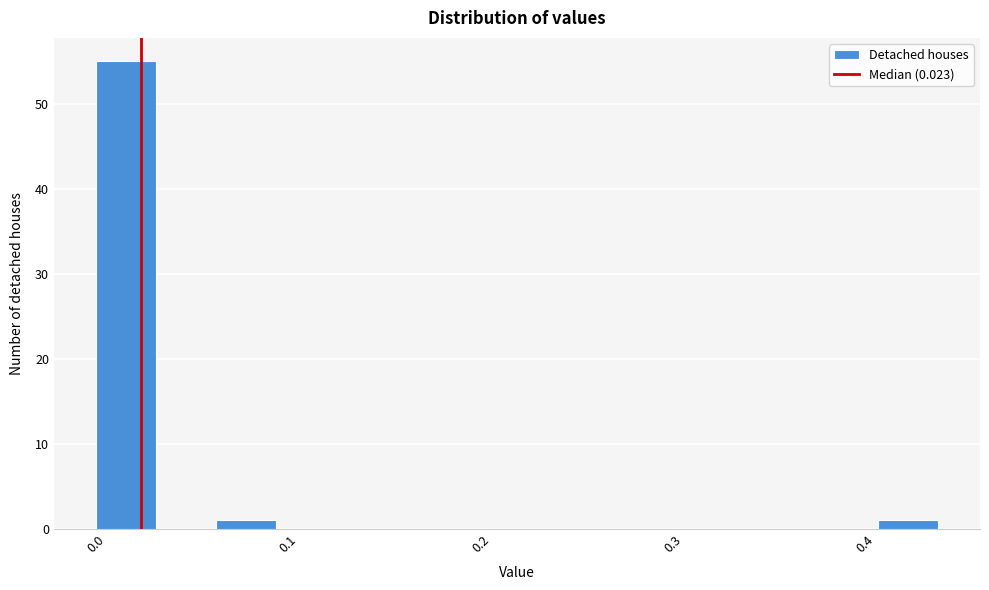

Around what value on the x-axis is the tallest bar? Give the approximate position of its centre, as read against the axis.

0.02